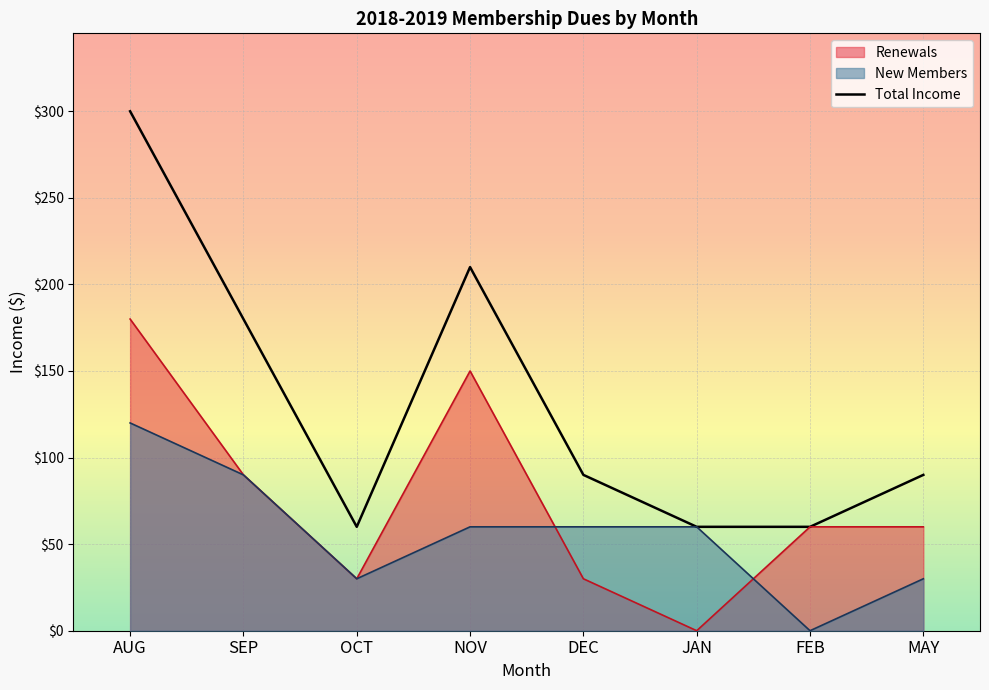

How many points are higher than both their immediate neighbors (excluding endpoints)?

1